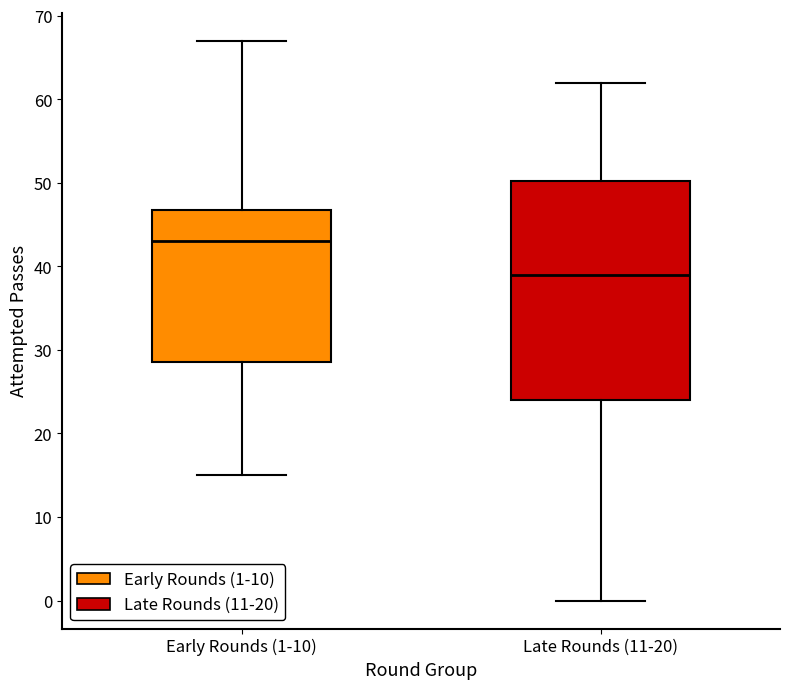

Reading left to right, transcribe this box plot: for each box, give where its median line is, the range the box spans, and where its two whiskers end, as read against the y-axis. The values are not printed on the chart, so give them approximately, as read against the axis.

Early Rounds (1-10): median 43, box 29 to 47, whiskers 15 to 67
Late Rounds (11-20): median 39, box 24 to 50, whiskers 0 to 62